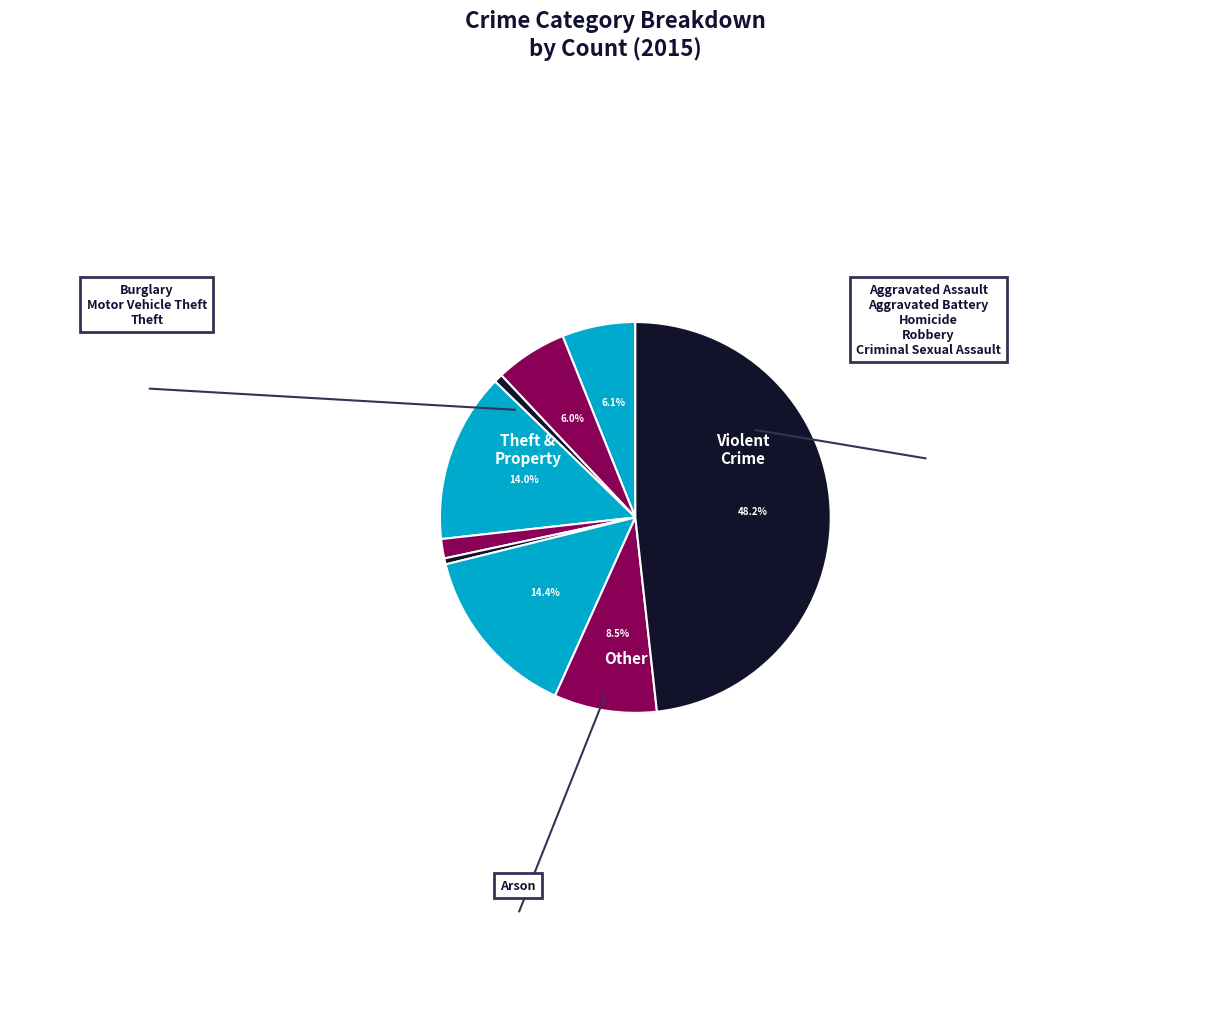

To the nearest percent, what is the average slice percentage?

11%